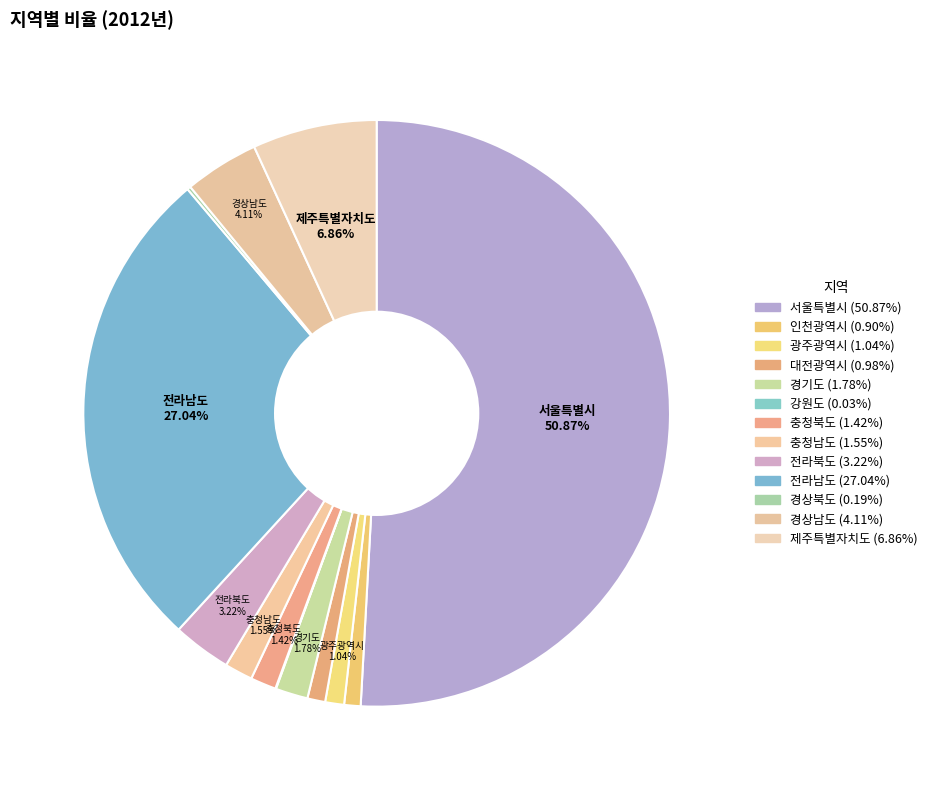

Is it true that 대전광역시 is 1% of the pie?

True